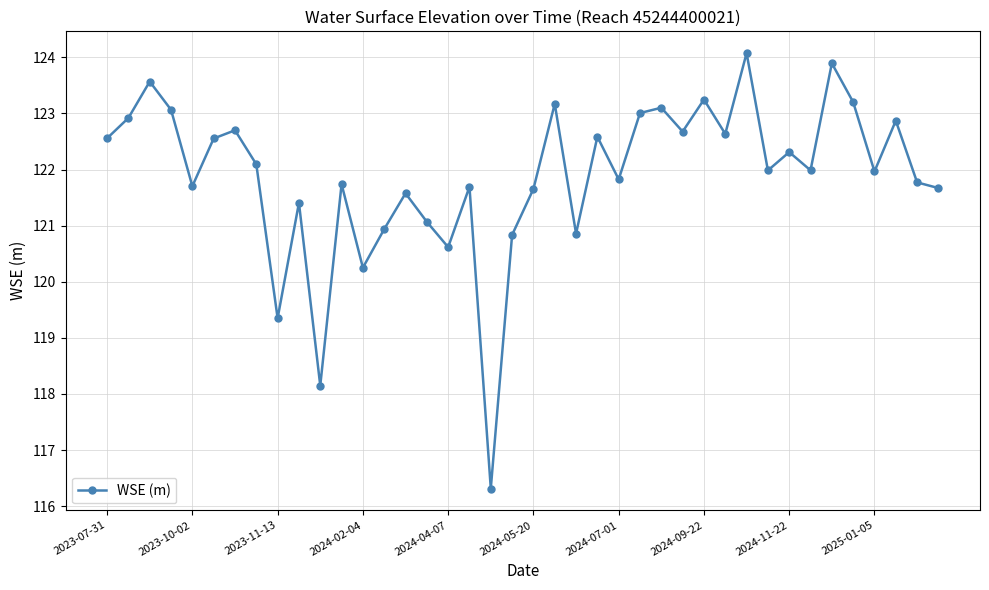

What is the minimum value shown in the chart?

116.3